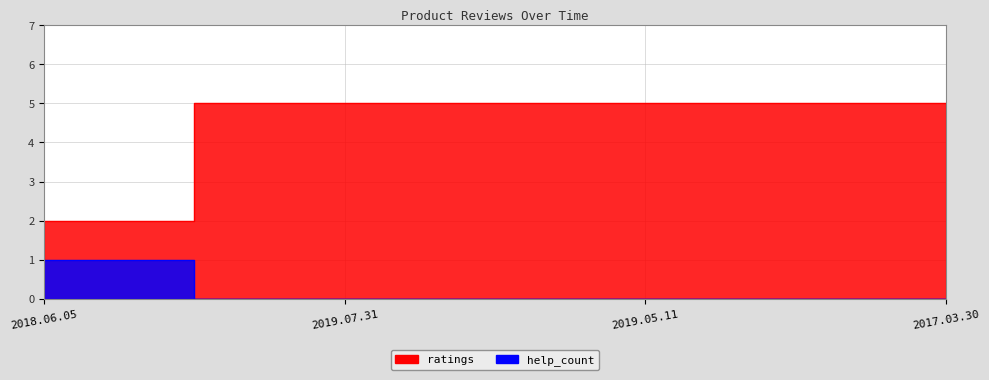

True or false: help_count has more than 0 interior local peaks.

False